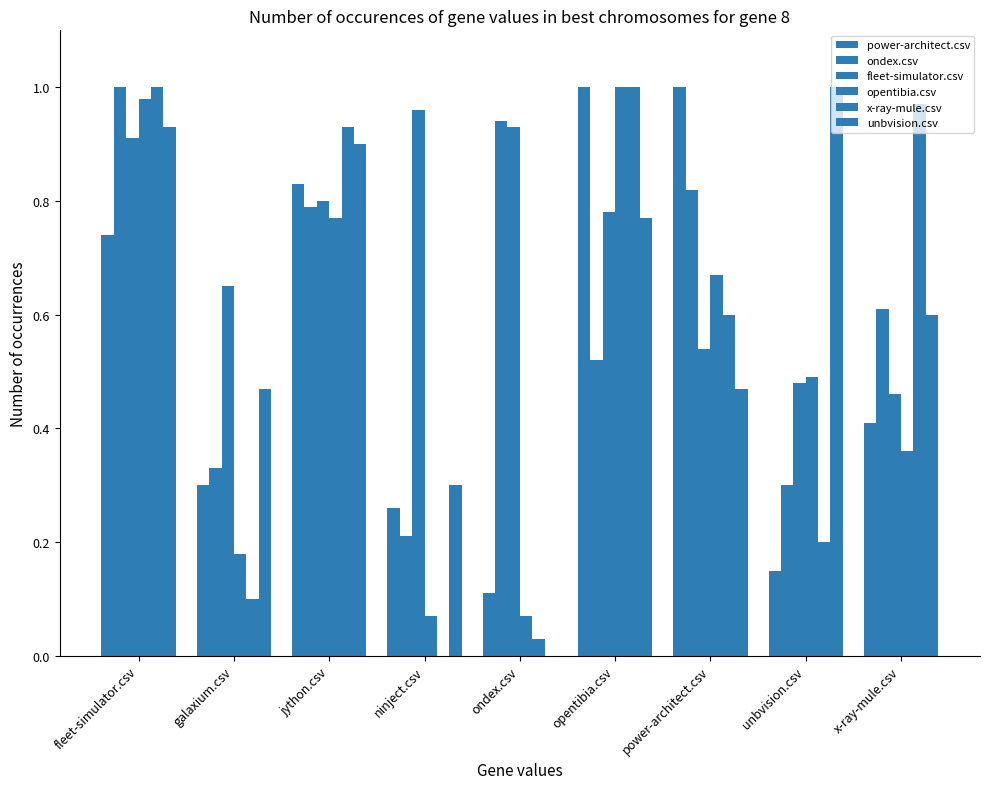

How many groups of bars are there?

9